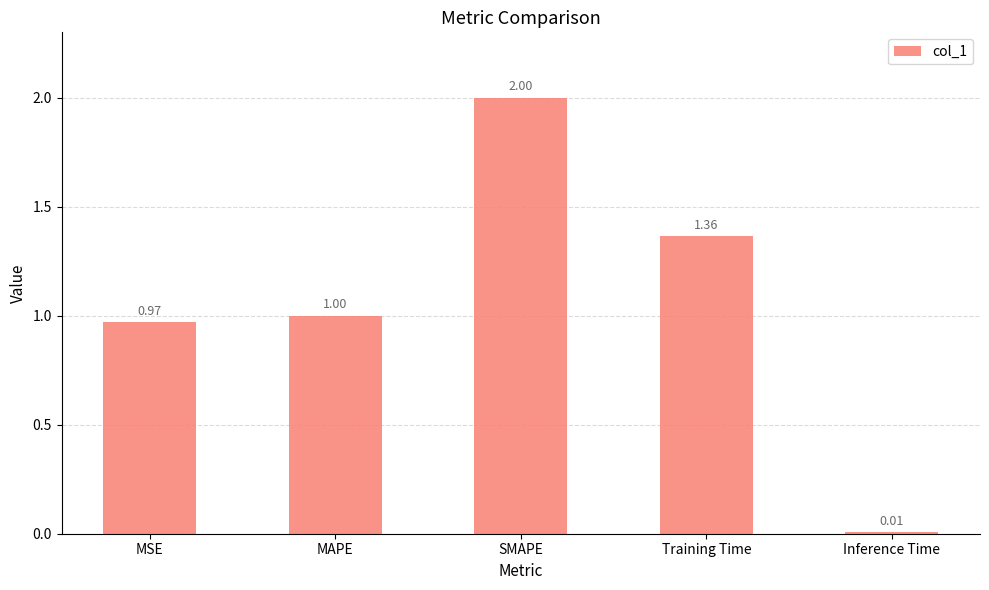

Are the bars grouped side by side (vs. stacked)?

No